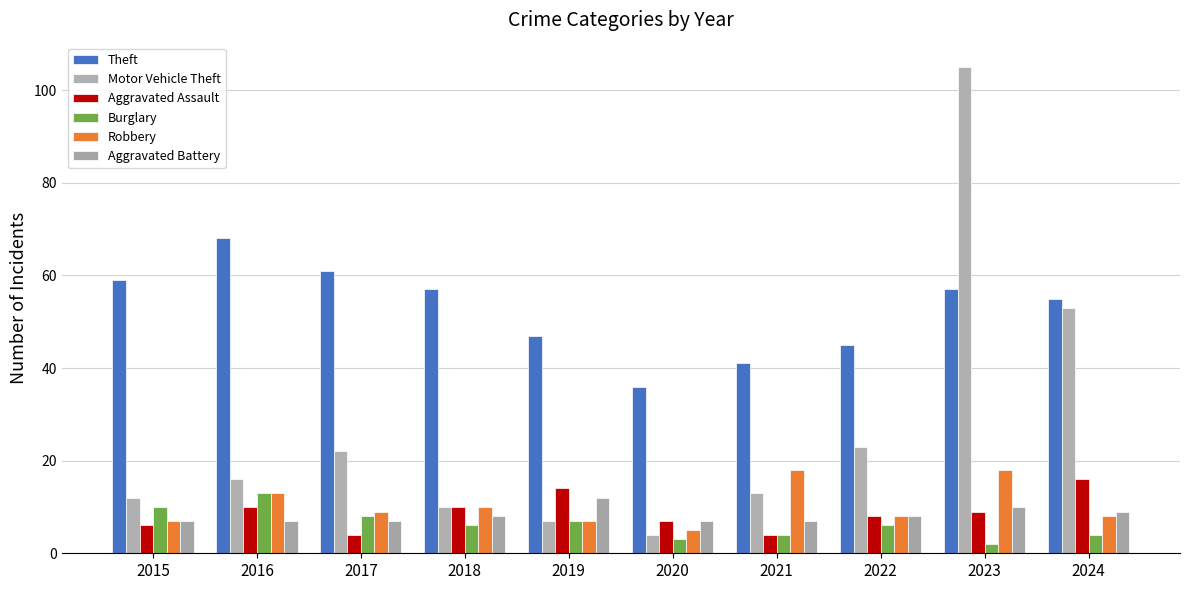

Reading right to left, extract all data points from this chart.

Theft: 2024=55	2023=57	2022=45	2021=41	2020=36	2019=47	2018=57	2017=61	2016=68	2015=59
Motor Vehicle Theft: 2024=53	2023=105	2022=23	2021=13	2020=4	2019=7	2018=10	2017=22	2016=16	2015=12
Aggravated Assault: 2024=16	2023=9	2022=8	2021=4	2020=7	2019=14	2018=10	2017=4	2016=10	2015=6
Burglary: 2024=4	2023=2	2022=6	2021=4	2020=3	2019=7	2018=6	2017=8	2016=13	2015=10
Robbery: 2024=8	2023=18	2022=8	2021=18	2020=5	2019=7	2018=10	2017=9	2016=13	2015=7
Aggravated Battery: 2024=9	2023=10	2022=8	2021=7	2020=7	2019=12	2018=8	2017=7	2016=7	2015=7